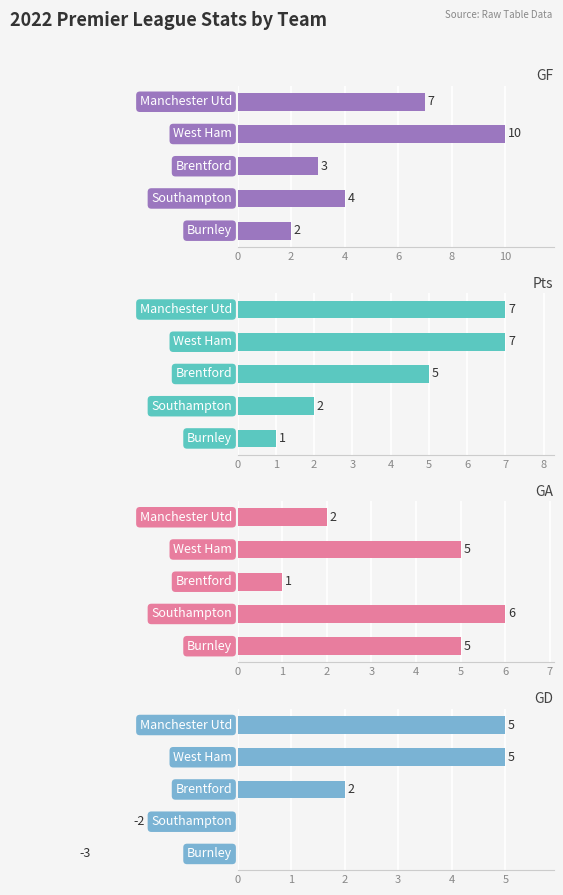

Are the bars horizontal?

Yes